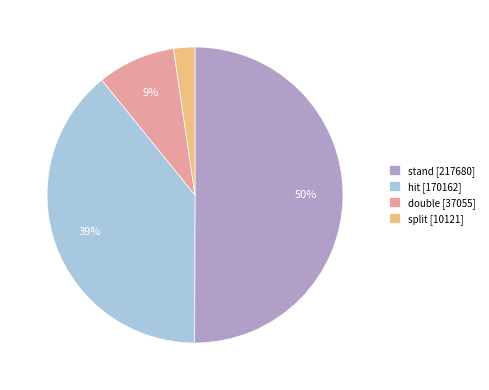

Between stand [217680] and hit [170162], which is larger?

stand [217680]